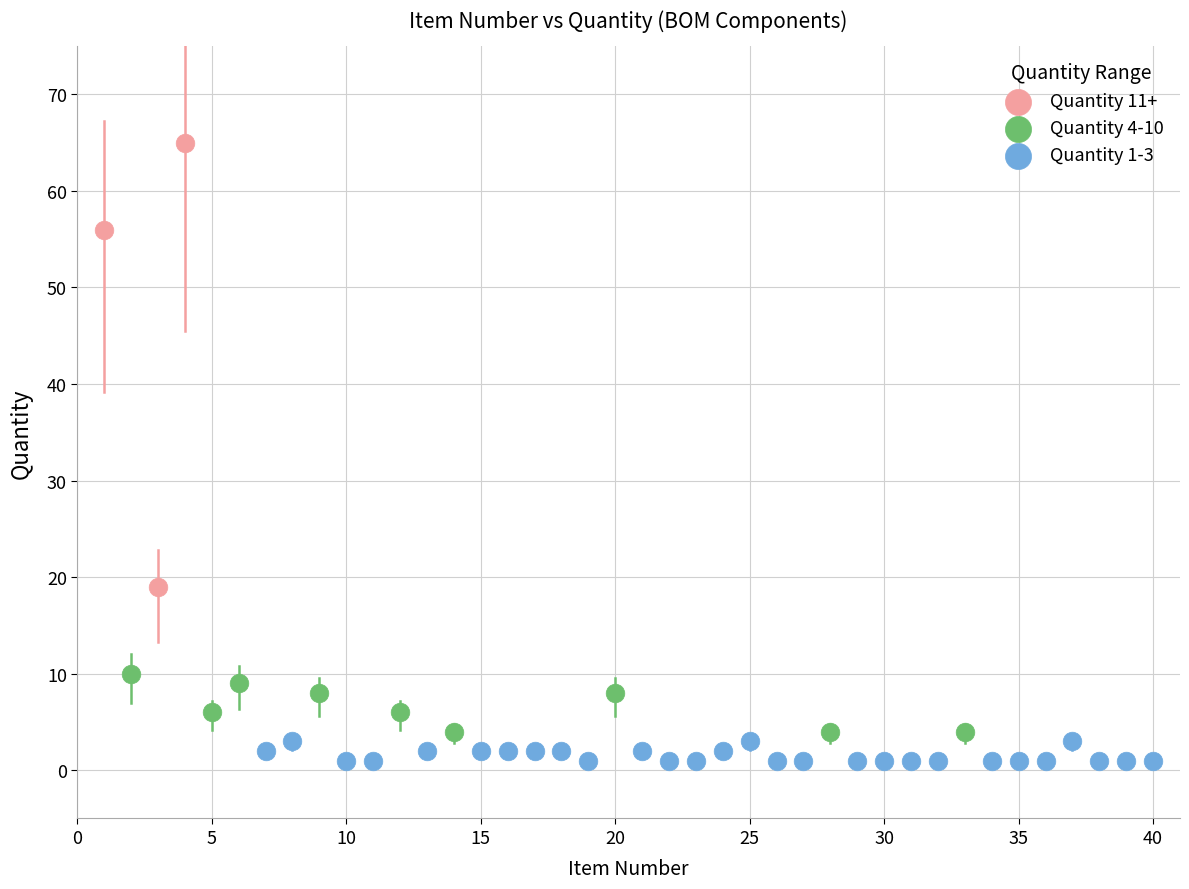

Which series has the largest Y range (max minus min)?

Quantity 11+